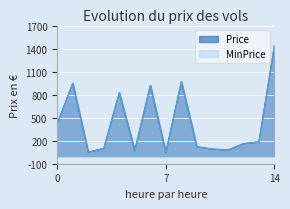

Which series has the largest total across all categories?

Price